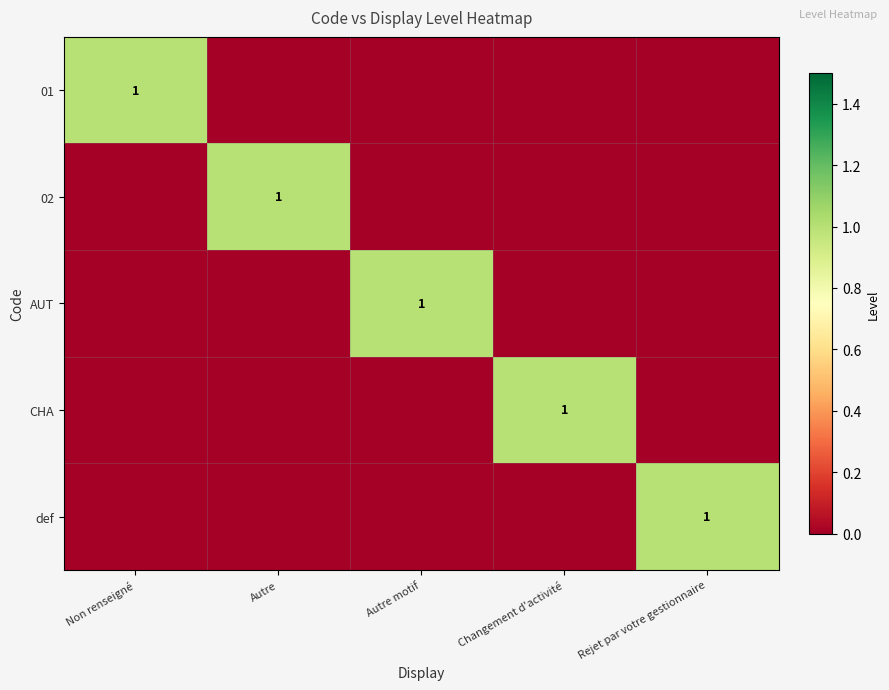

Is it true that def equals 0 at Rejet par votre gestionnaire?

False